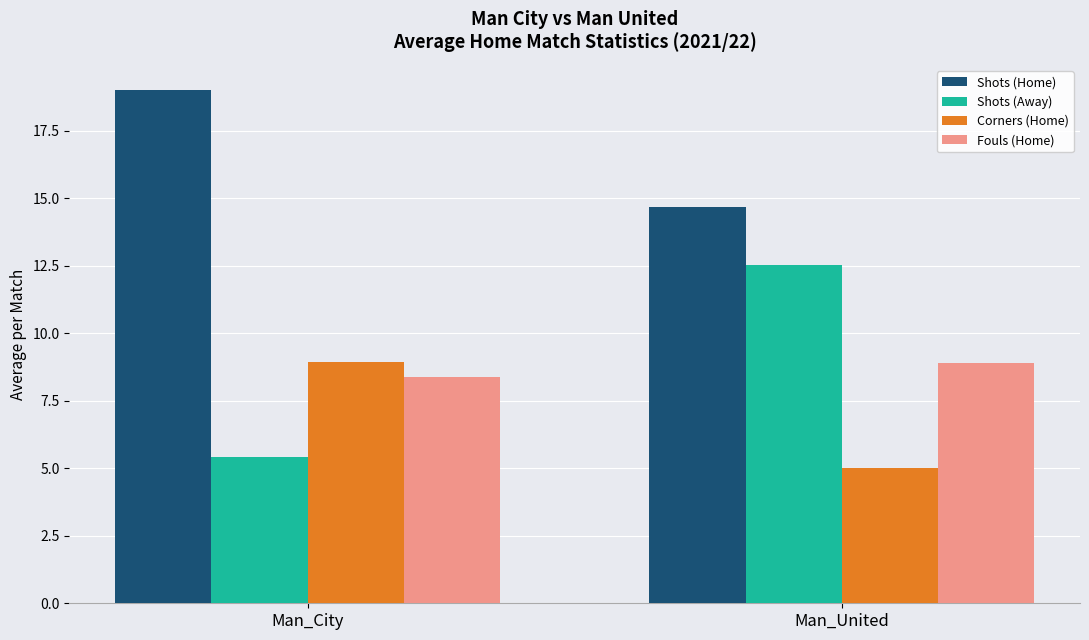

Are the bars horizontal?

No